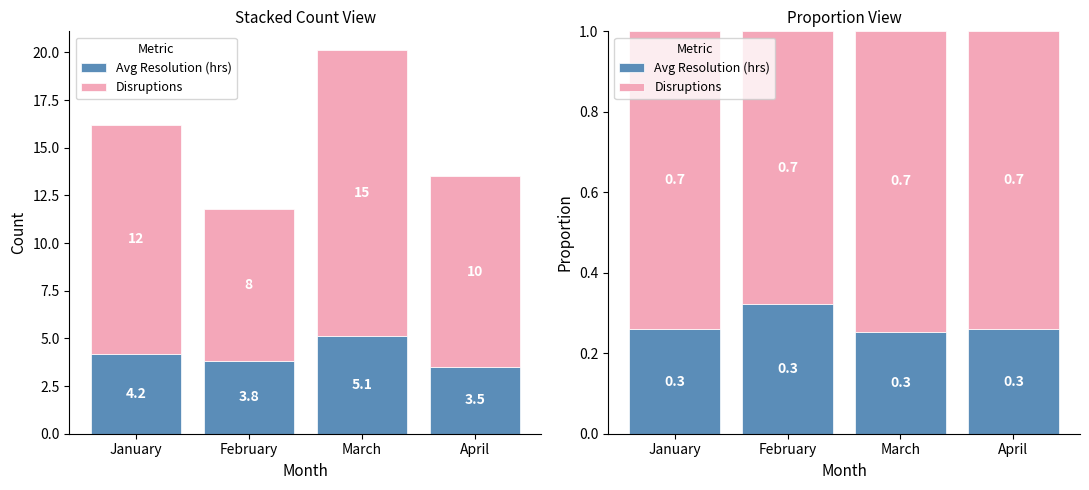

What is the difference between the highest and lowest values at February?

0.4